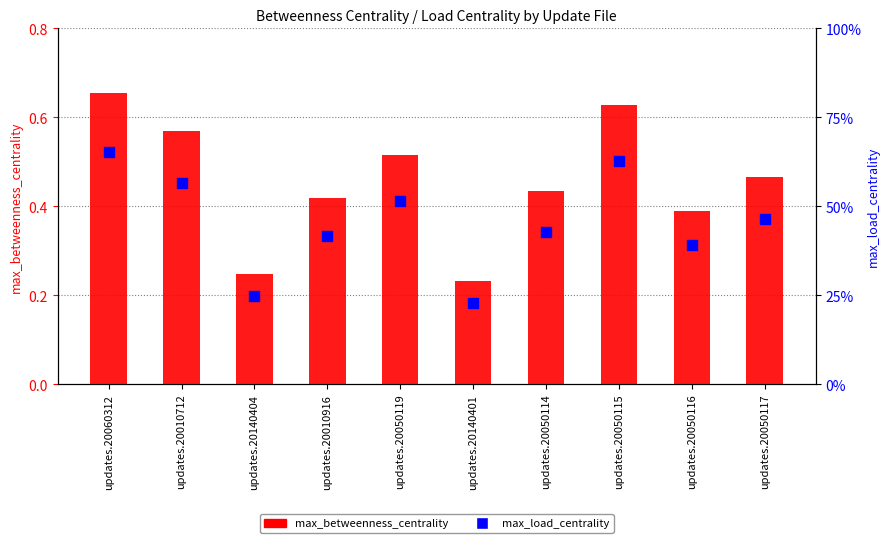

Which series has the largest total across all categories?

max_betweenness_centrality